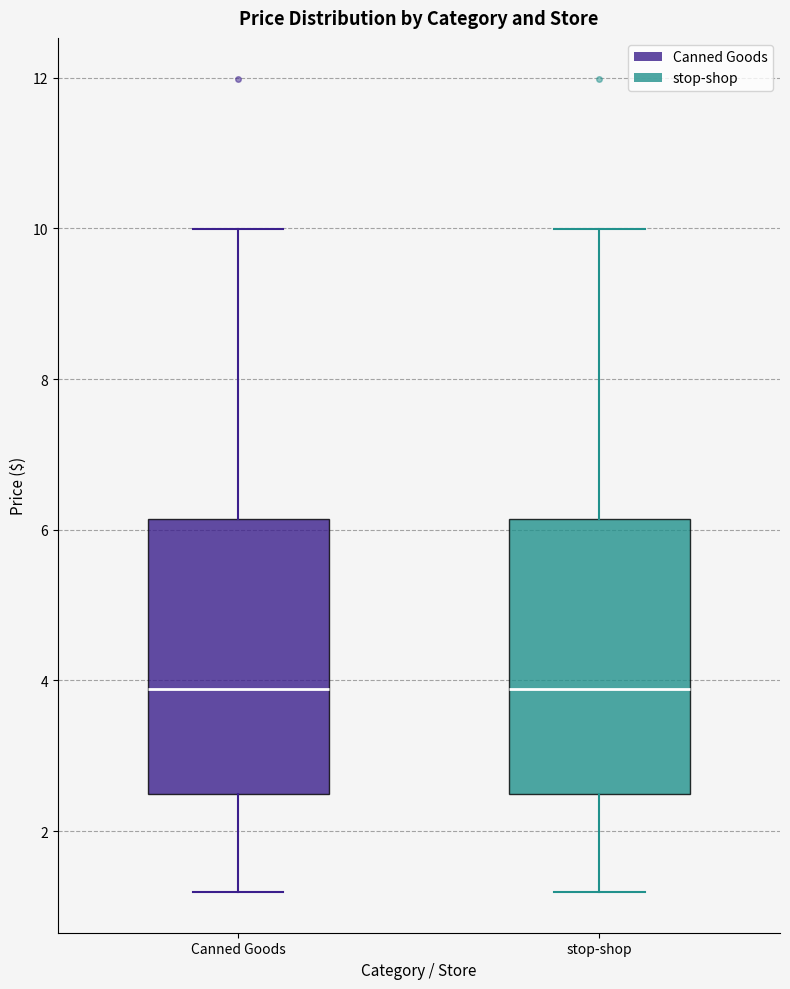

Where does the upper whisker of the box for Canned Goods end on the y-axis? The values are not printed on the chart, so give them approximately, as read against the axis.

10.0